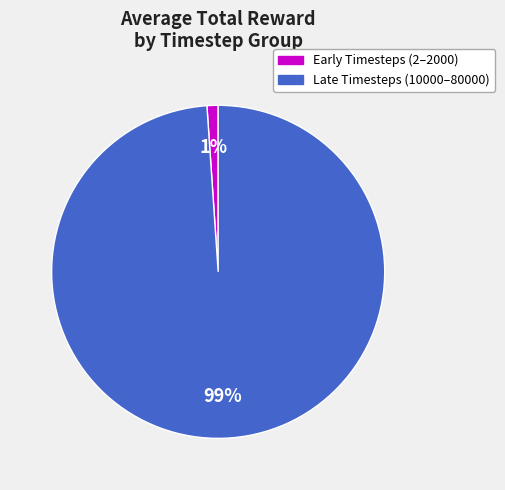

Is there any slice that represents more than half of the pie?

Yes